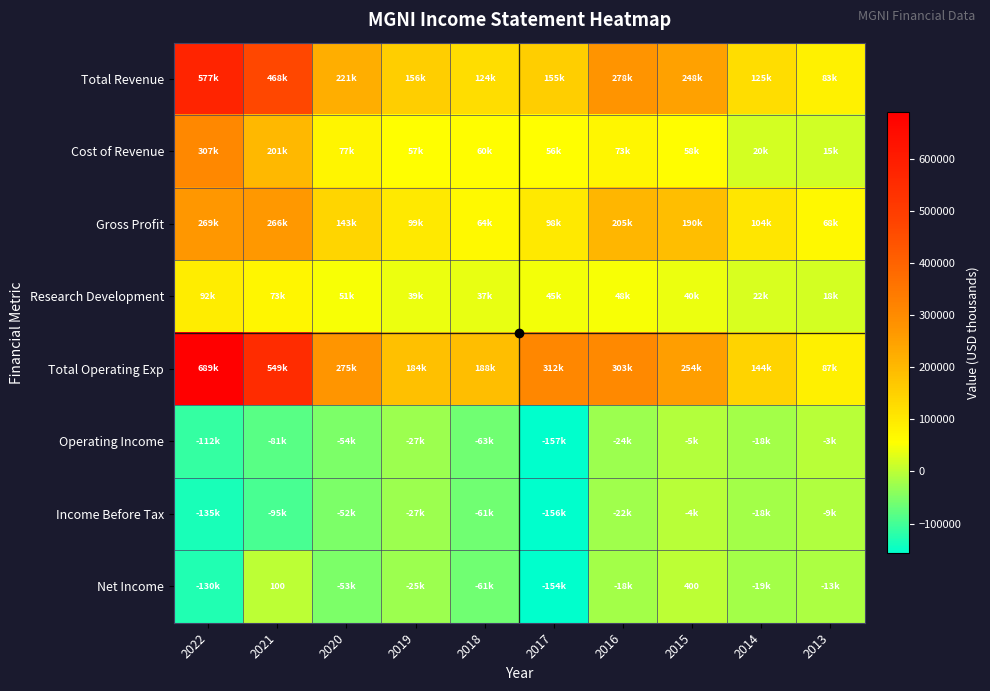

At which label is Income Before Tax closest to -80300?

2021